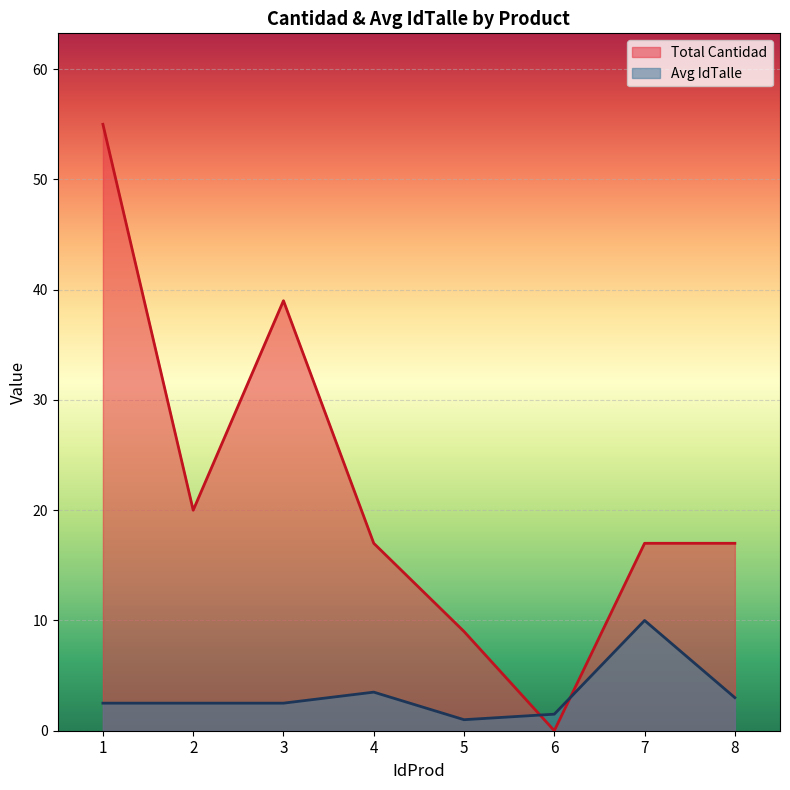

Between 1 and 6, which series saw the biggest shift?

Total Cantidad